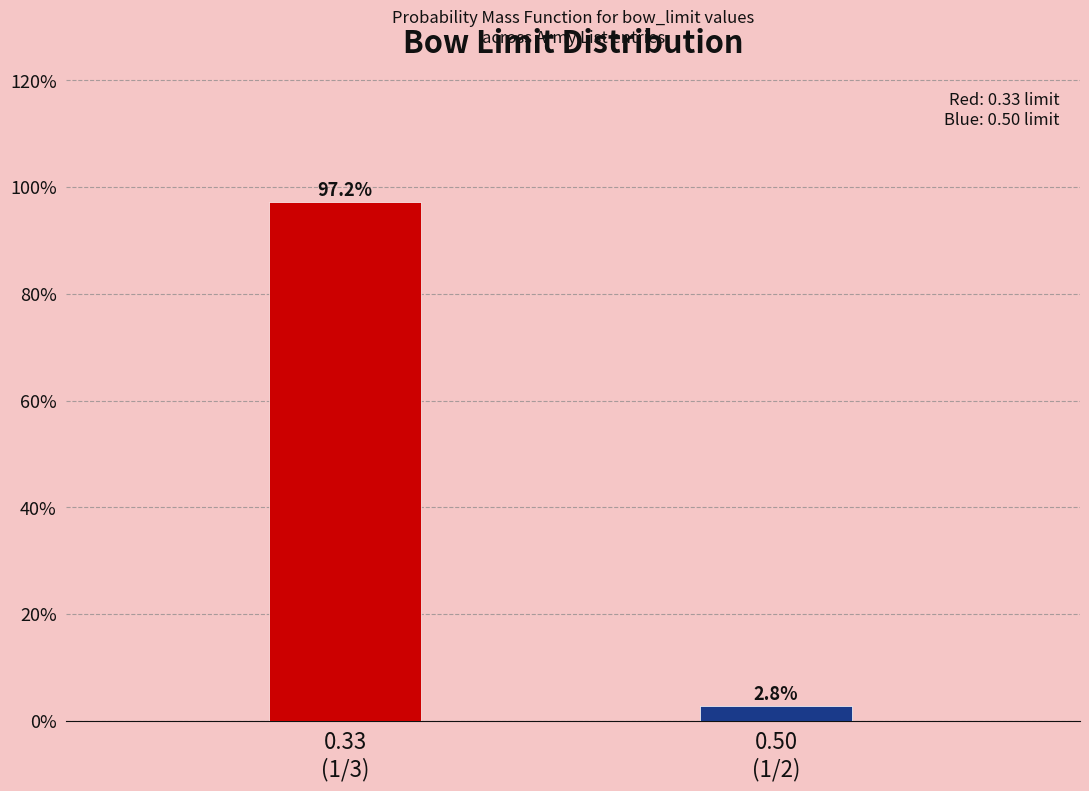

Reading left to right, transcribe all the data shown in this chart.

97.2	2.8